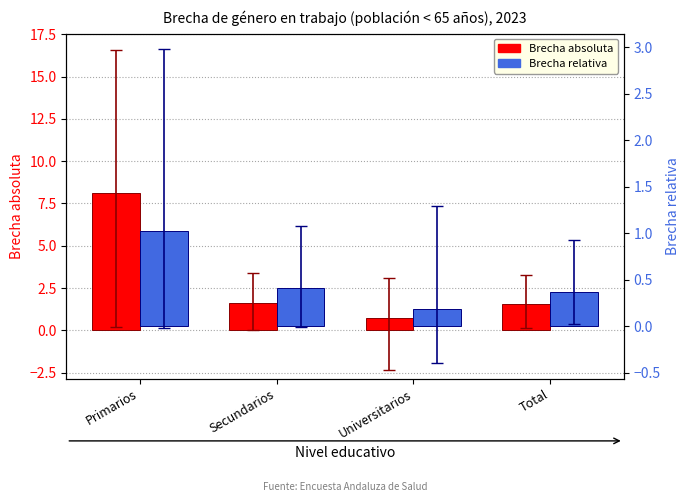

At which category does the chart reach its minimum across all series?

Universitarios